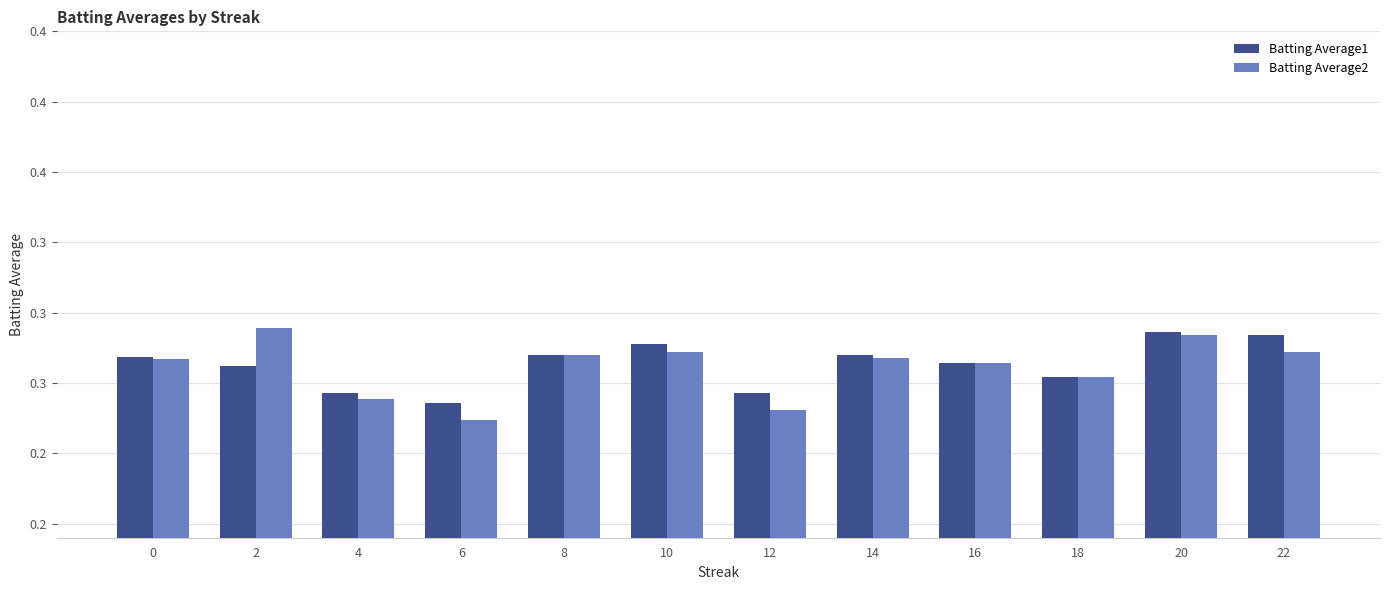

Reading left to right, what are all the values shown in this chart?

Batting Average1: 0.3	0.3	0.3	0.3	0.3	0.3	0.3	0.3	0.3	0.3	0.3	0.3
Batting Average2: 0.3	0.3	0.3	0.3	0.3	0.3	0.3	0.3	0.3	0.3	0.3	0.3